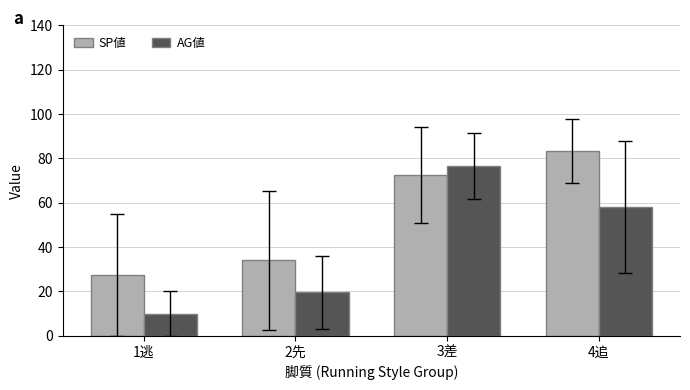

What is the spread (max minus min) of values at 4追?

25.3